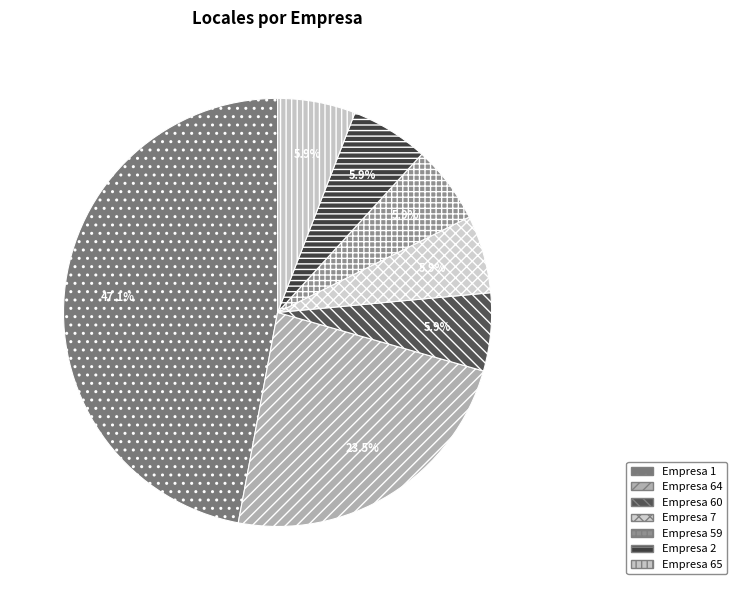

To the nearest percent, what is the average slice percentage?

14%